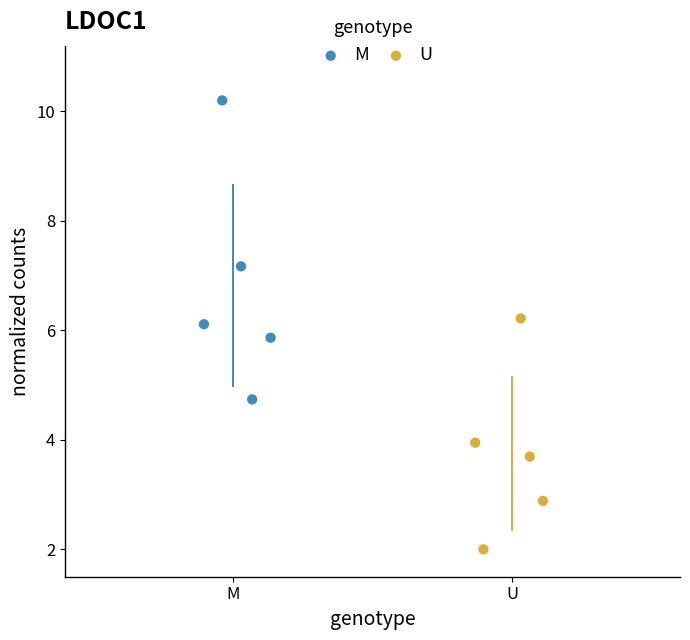

Which series has the largest Y range (max minus min)?

M